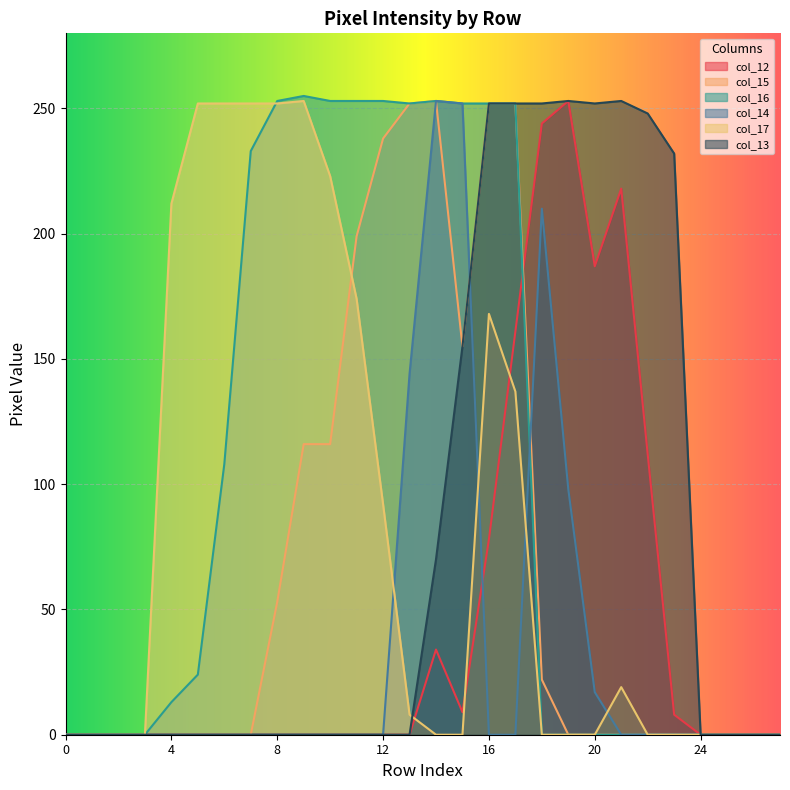

What is the maximum value shown in the chart?

255